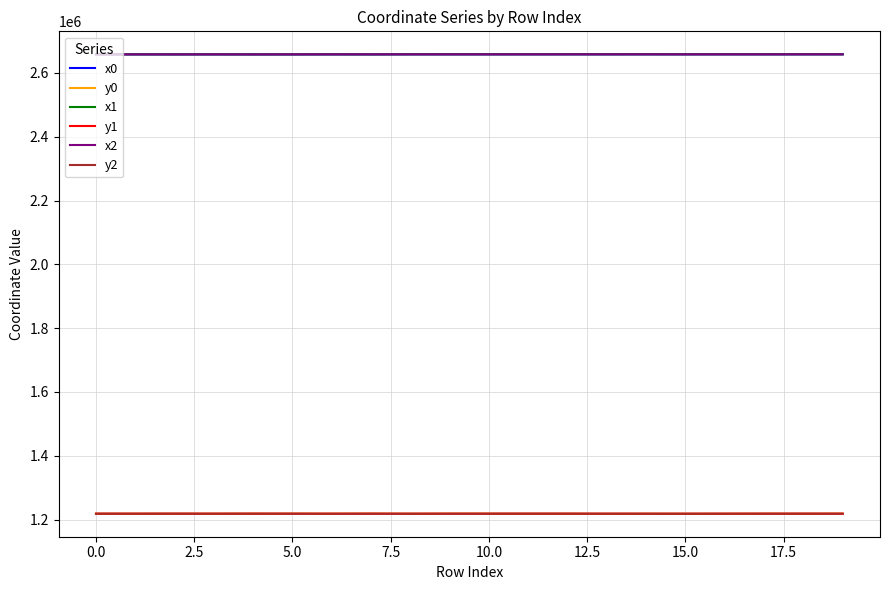

Between 10 and 0, which is larger?

10